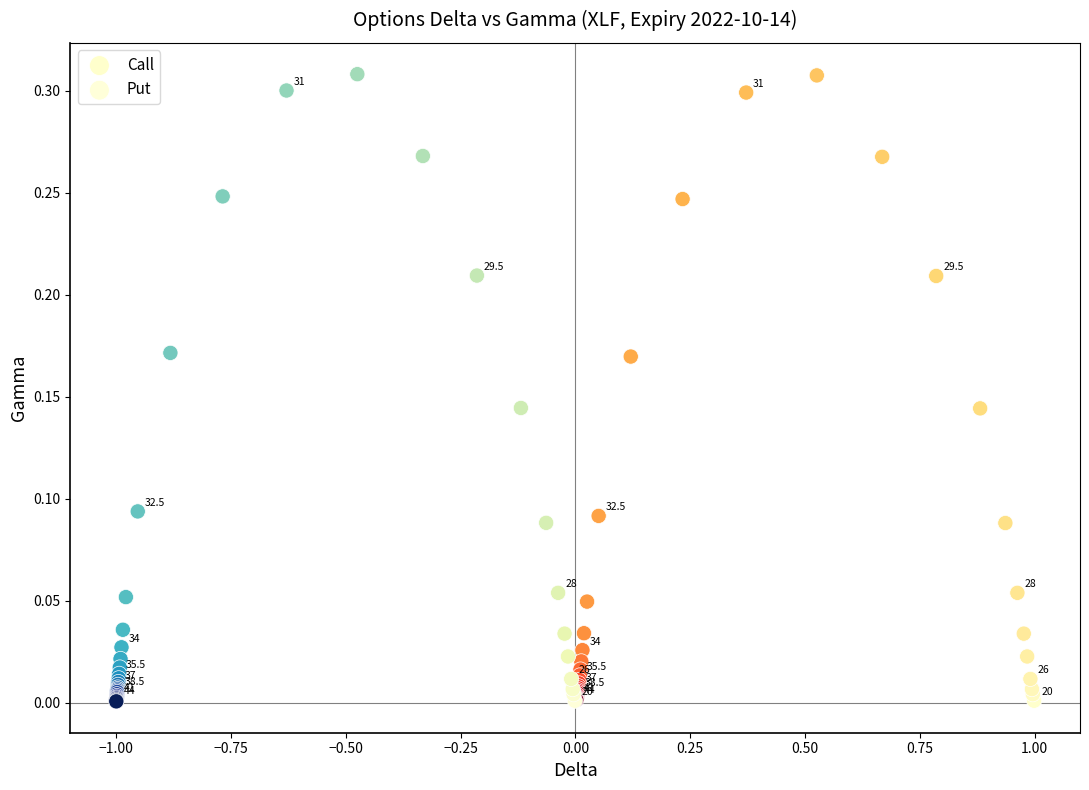

Which series has the widest spread of Y values?

Put